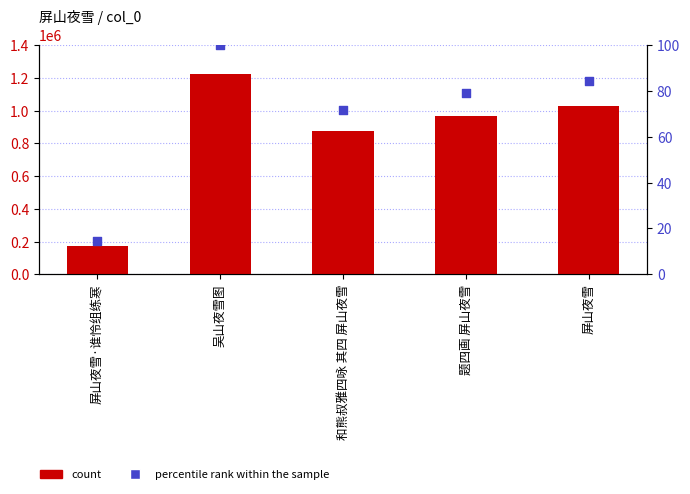

What is the total value across all series at 屏山夜雪·谁怜组练寒?

175864.4